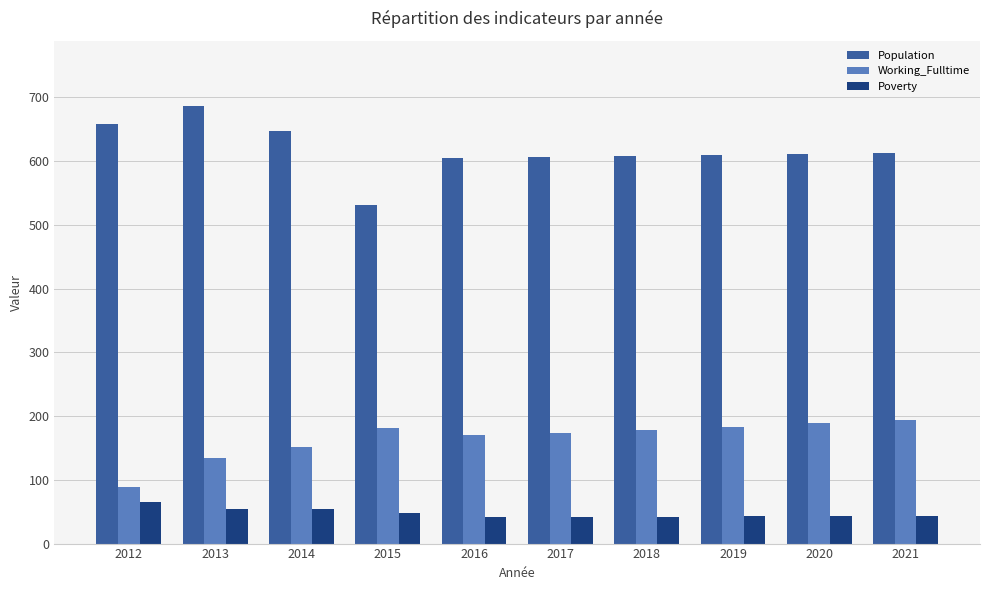

What is the sum of all Population values?

6177